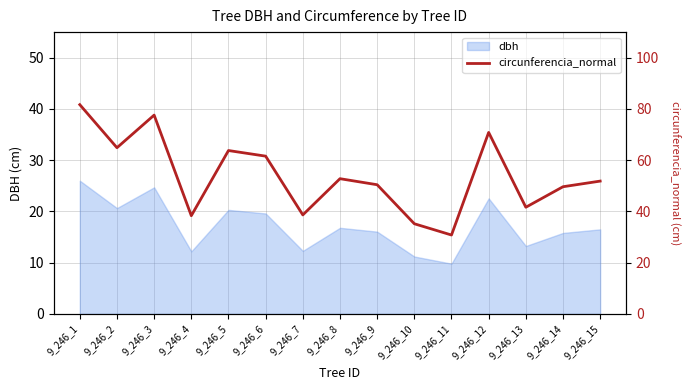

List the labels in order of value, smallest first.

9_246_11, 9_246_10, 9_246_4, 9_246_7, 9_246_13, 9_246_14, 9_246_9, 9_246_15, 9_246_8, 9_246_6, 9_246_5, 9_246_2, 9_246_12, 9_246_3, 9_246_1